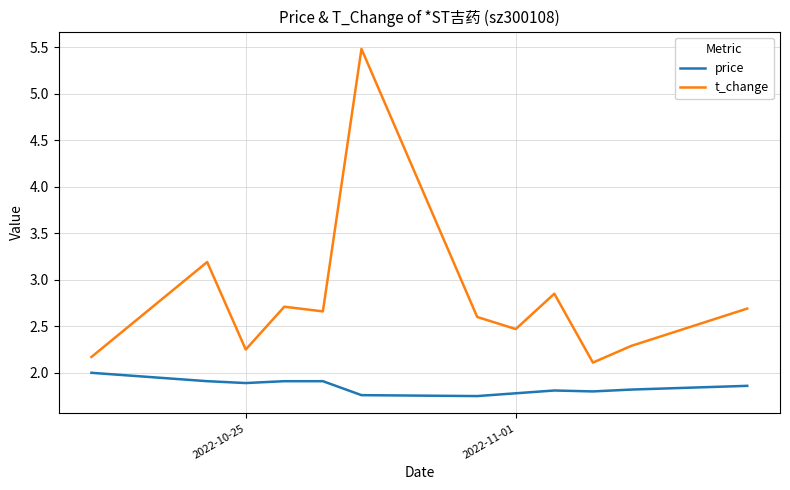

How many interior local valleys does the t_change series have?

4